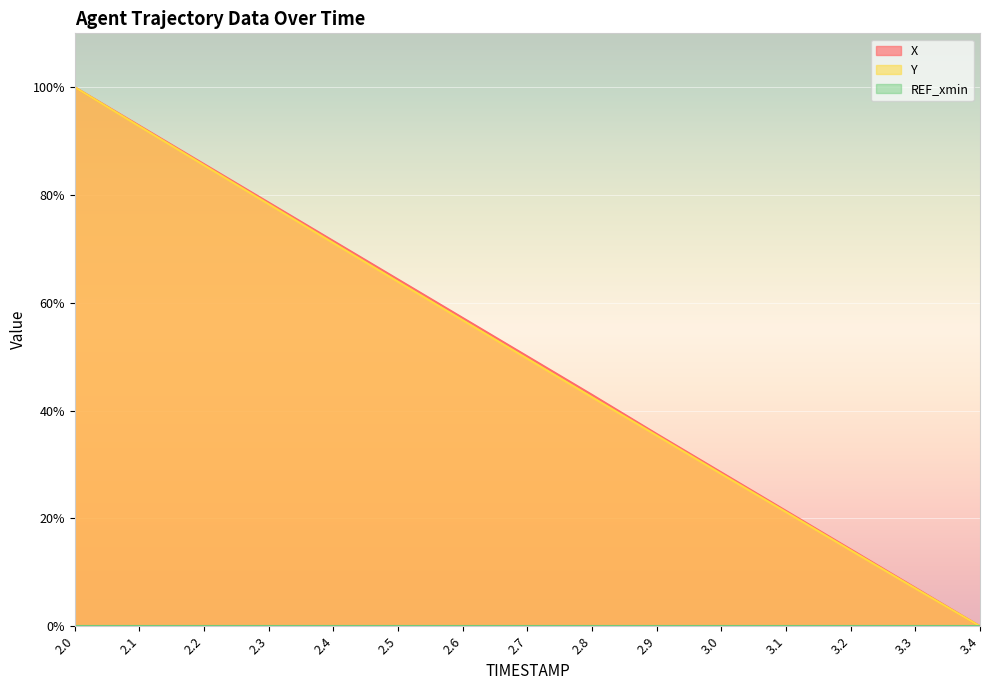

Reading left to right, list all the values displayed in this chart.

X: 2.0=100.0	2.1=92.9	2.2=85.7	2.3=78.6	2.4=71.5	2.5=64.3	2.6=57.2	2.7=50.1	2.8=42.9	2.9=35.7	3.0=28.5	3.1=21.4	3.2=14.3	3.3=7.1	3.4=0.0
Y: 2.0=100.0	2.1=92.7	2.2=85.5	2.3=78.3	2.4=71.1	2.5=63.9	2.6=56.8	2.7=49.6	2.8=42.5	2.9=35.4	3.0=28.2	3.1=21.2	3.2=14.1	3.3=7.0	3.4=0.0